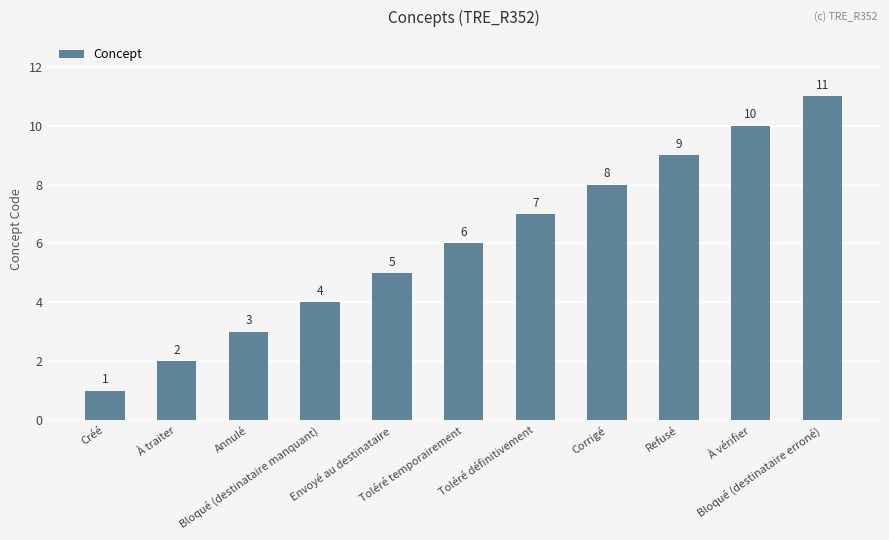

What is the change in value from Bloqué (destinataire manquant) to Envoyé au destinataire?

+1